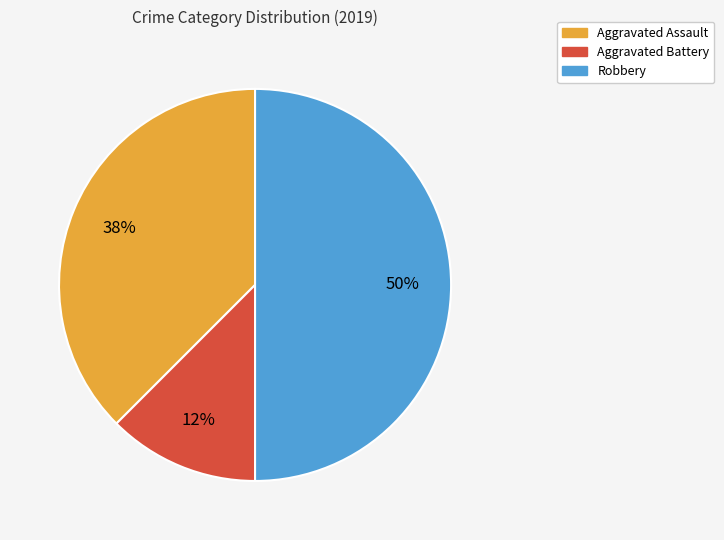

To the nearest percent, what is the average slice percentage?

33%